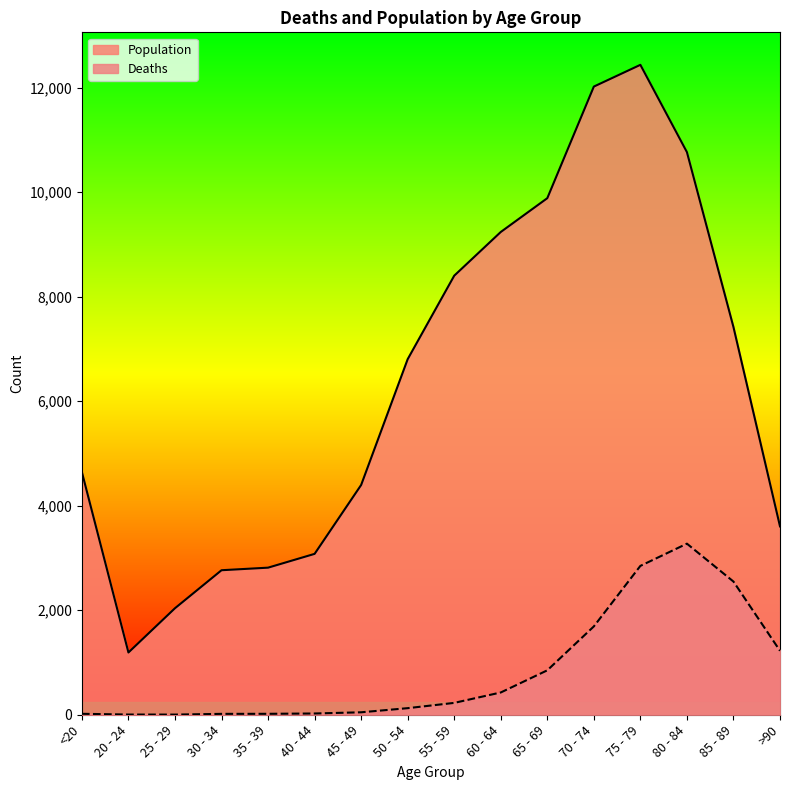

What is the sum of the Deaths values at 75 - 79 and 25 - 29?

2851